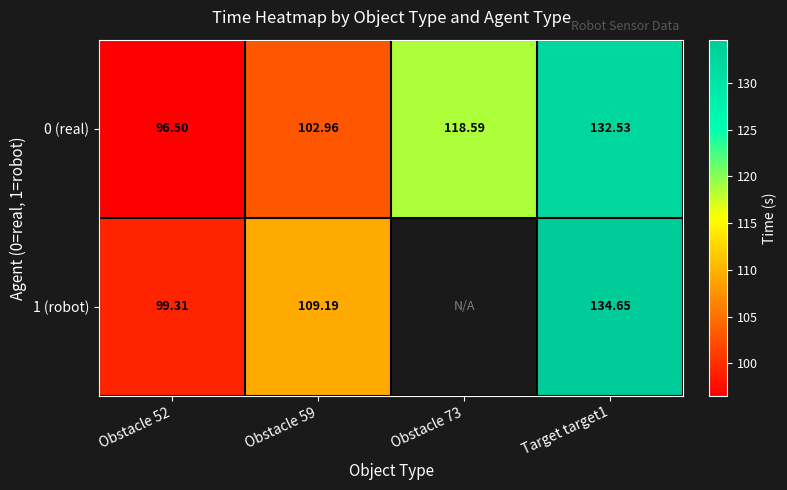

Is the value of 1 (robot) at Obstacle 52 greater than the value of 0 (real) at Target target1?

No